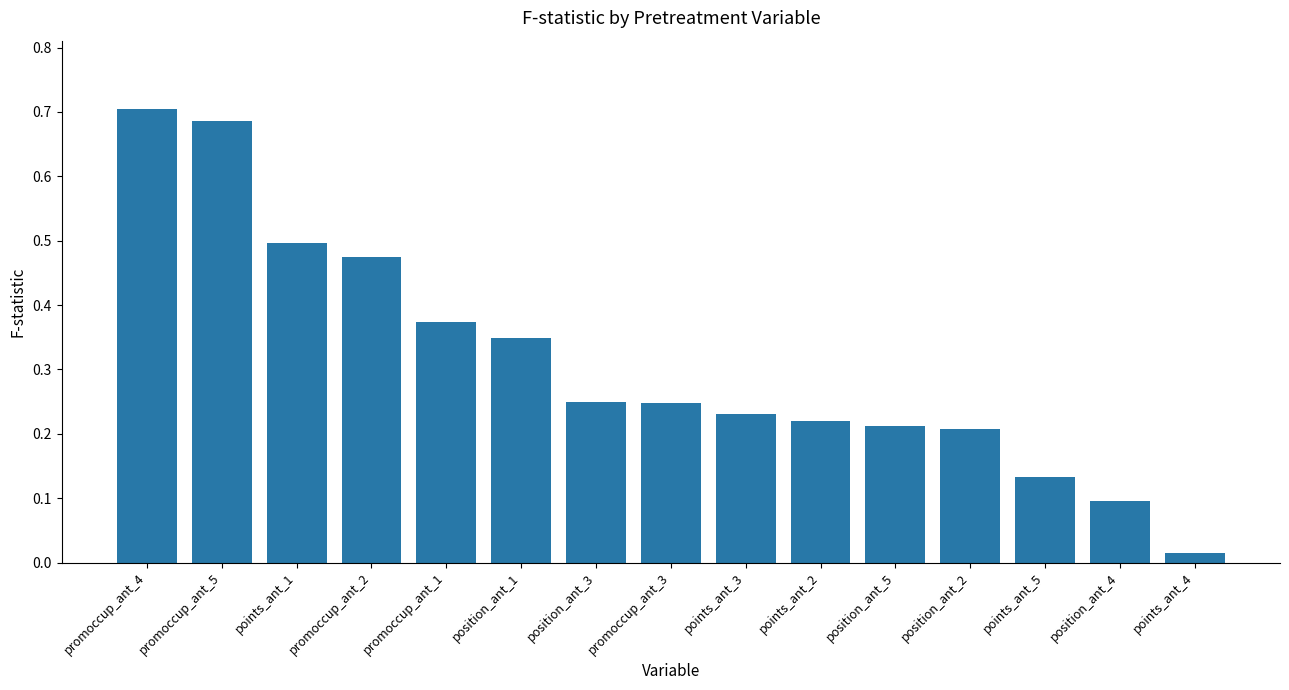

Is it true that the value at promoccup_ant_3 is 0.2?

True